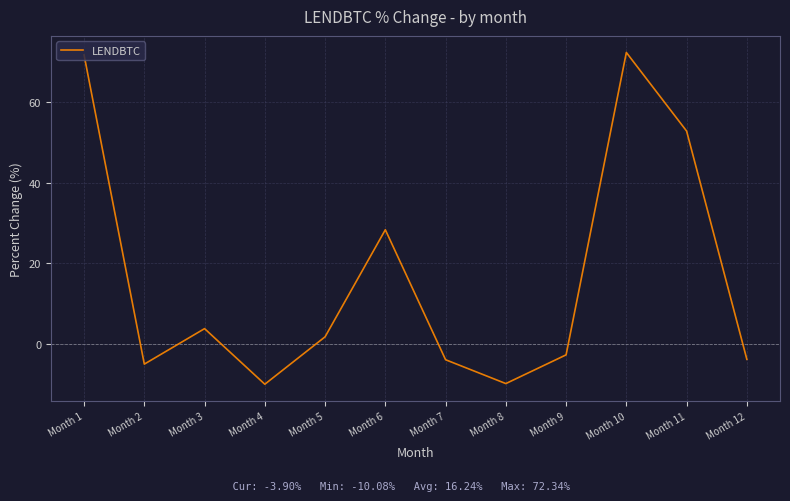

What is the change in value from Month 4 to Month 9?

+7.3